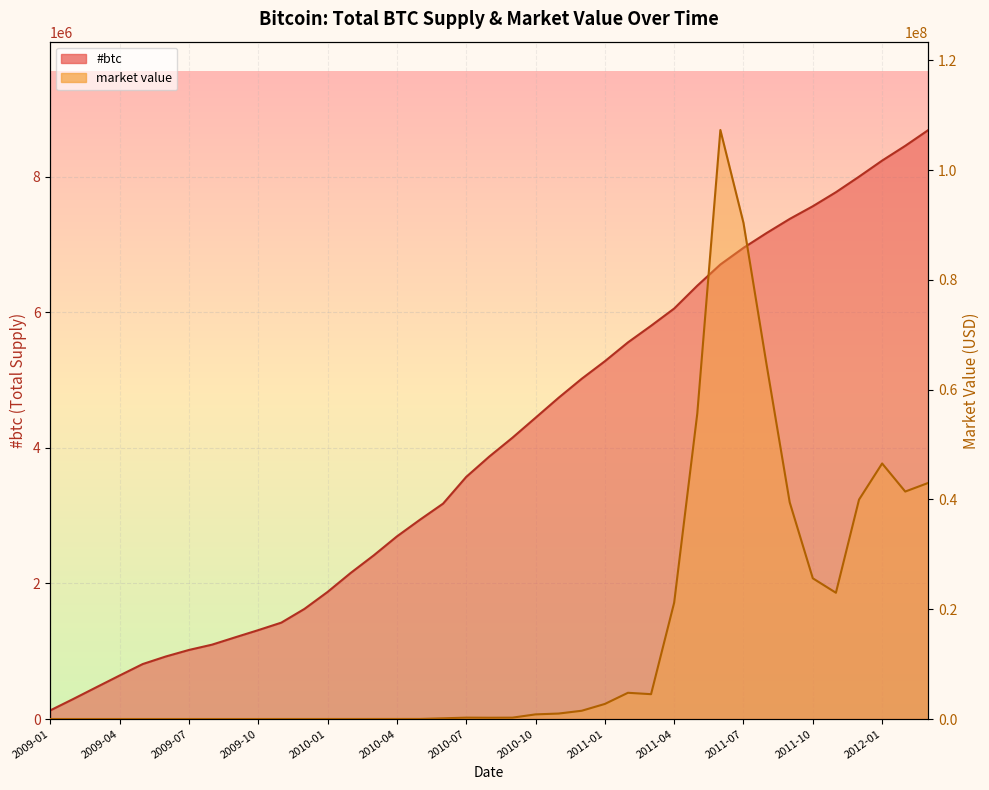

At which category does the chart reach its peak across all series?

2011-06